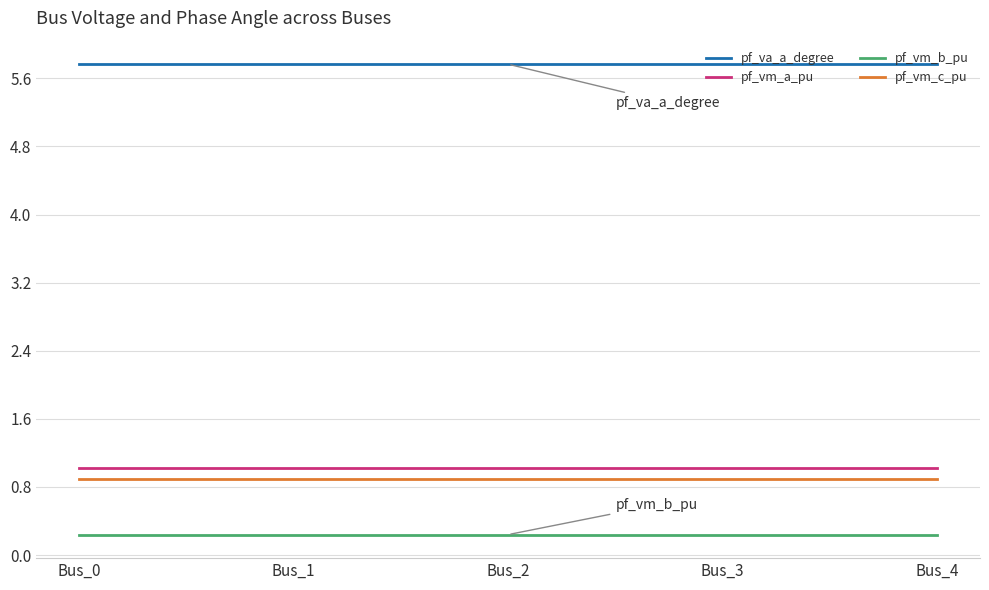

What is the total value across all series at Bus_2?

7.9